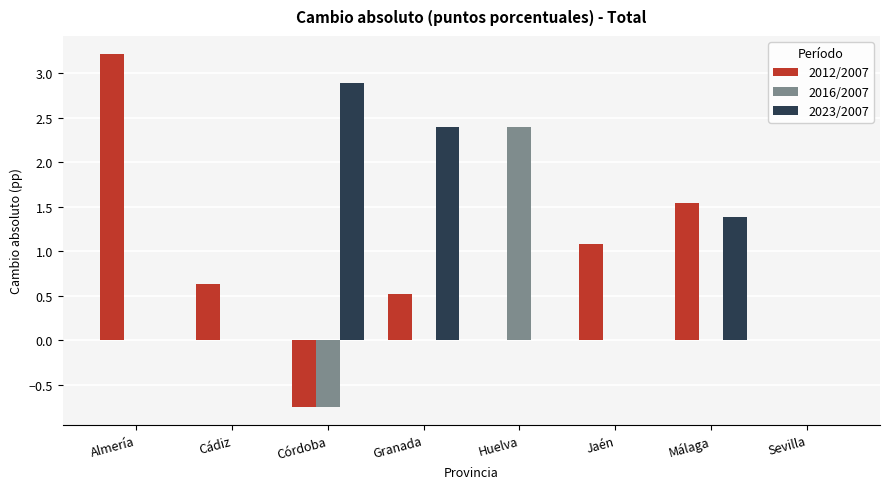

At which category is the sum across all series the highest?

Almería